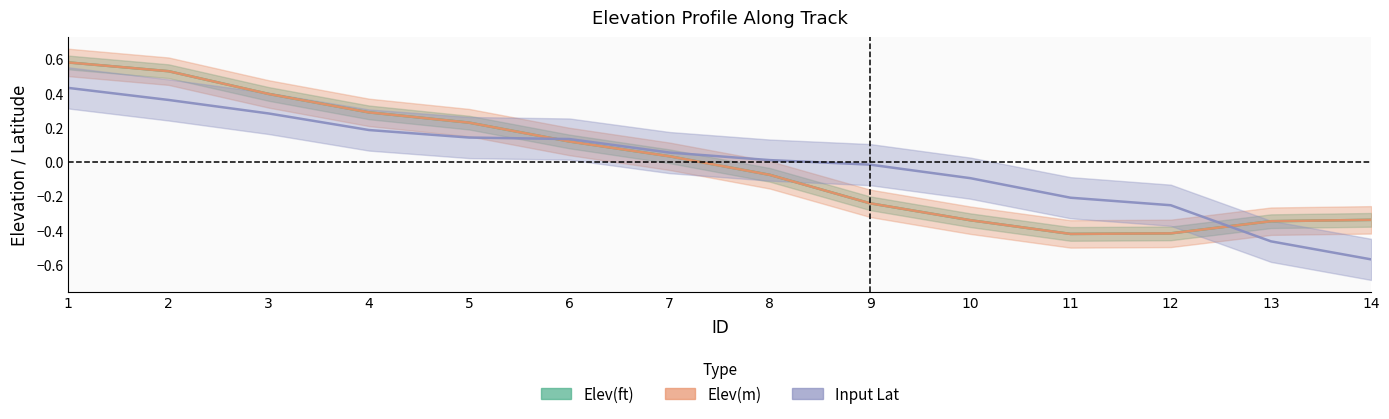

Reading right to left, list all the values displayed in this chart.

Elev(ft): -0.3	-0.3	-0.4	-0.4	-0.3	-0.2	-0.1	0.0	0.1	0.2	0.3	0.4	0.5	0.6
Elev(m): -0.3	-0.3	-0.4	-0.4	-0.3	-0.2	-0.1	0.0	0.1	0.2	0.3	0.4	0.5	0.6
Input Lat: -0.6	-0.5	-0.3	-0.2	-0.1	-0.0	0.0	0.1	0.1	0.1	0.2	0.3	0.4	0.4